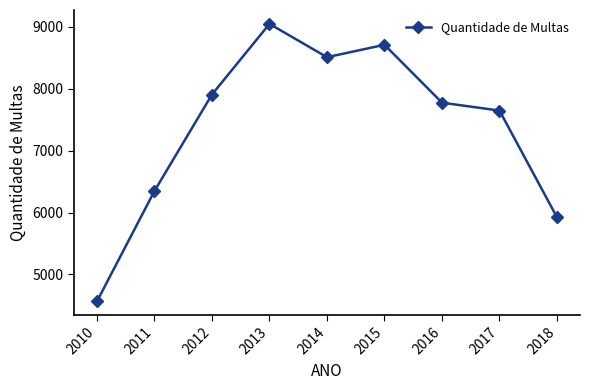

What is the difference between the values at 2016 and 2015?

936